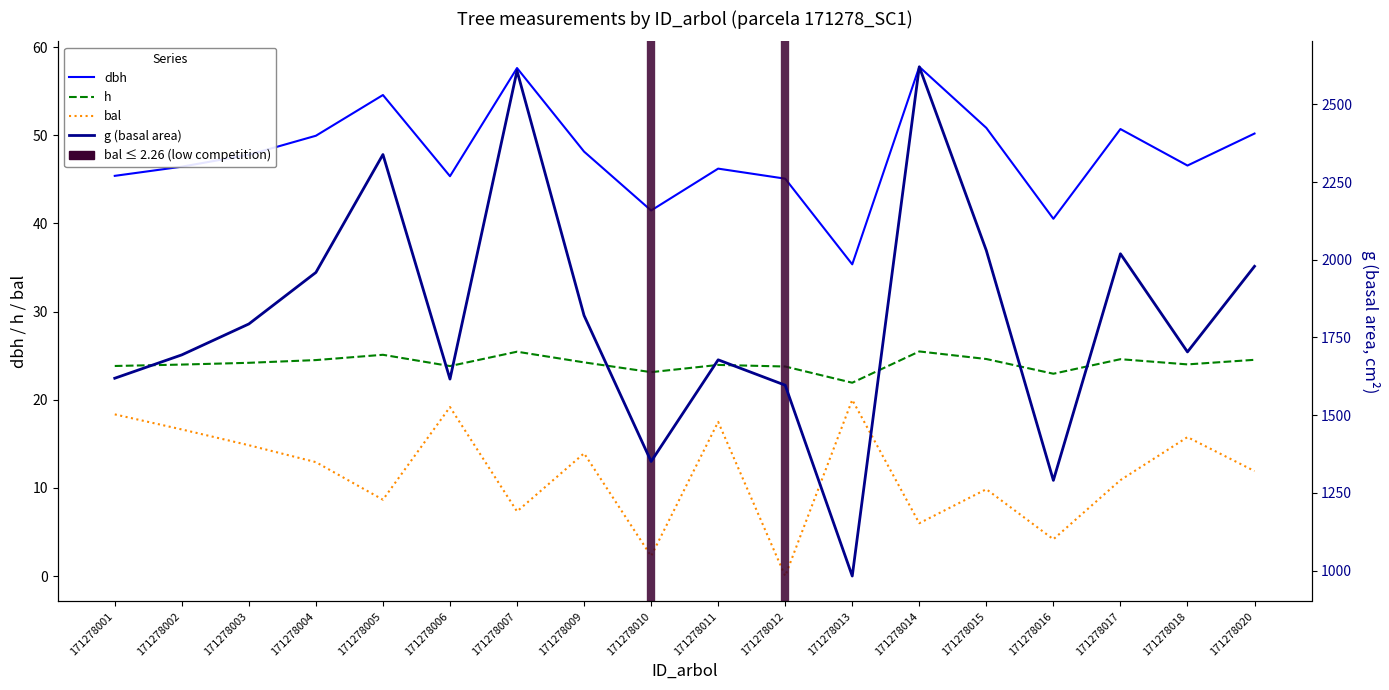

What are all the series names shown in the legend?

dbh, h, bal, g (basal area)